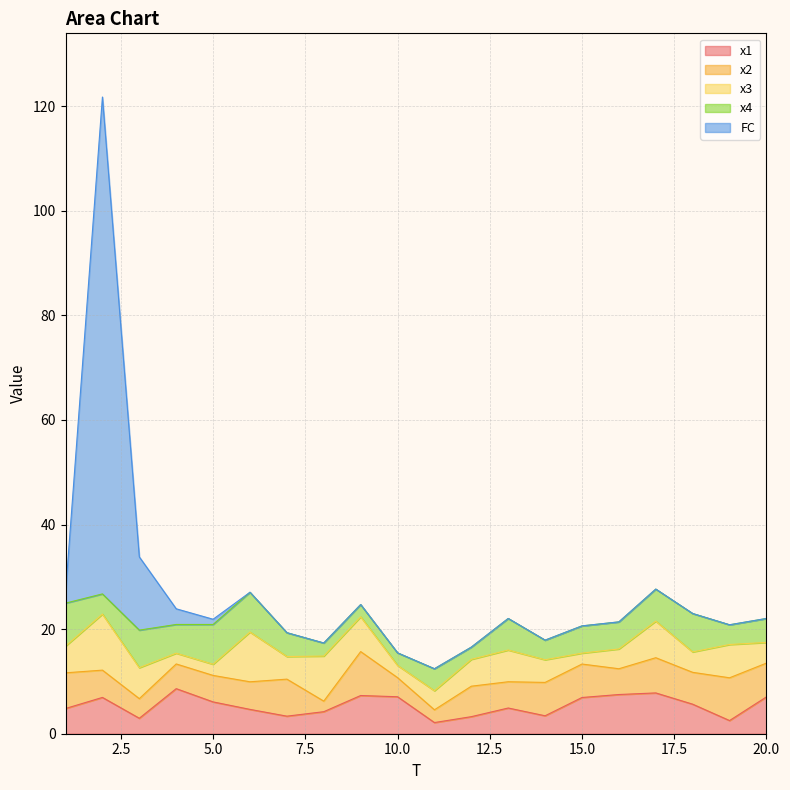

What is the difference between the x3 values at 20 and 15?

1.9